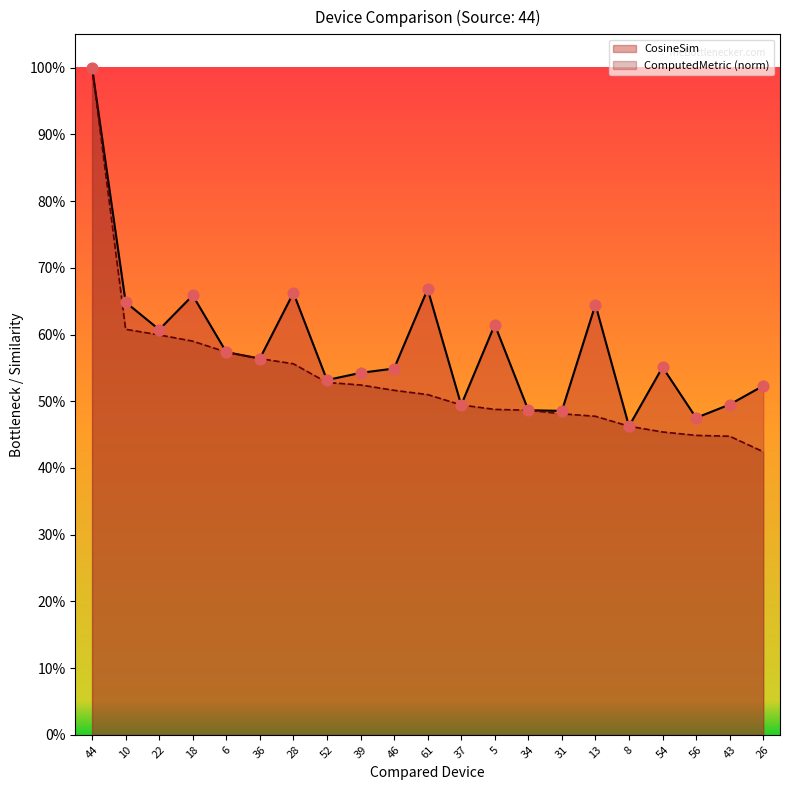

Which series contains the highest Y value?

CosineSim